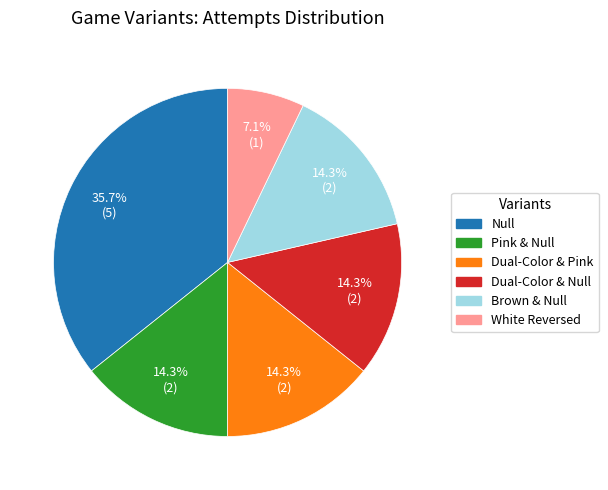

Is Dual-Color & Null the majority of the pie?

No